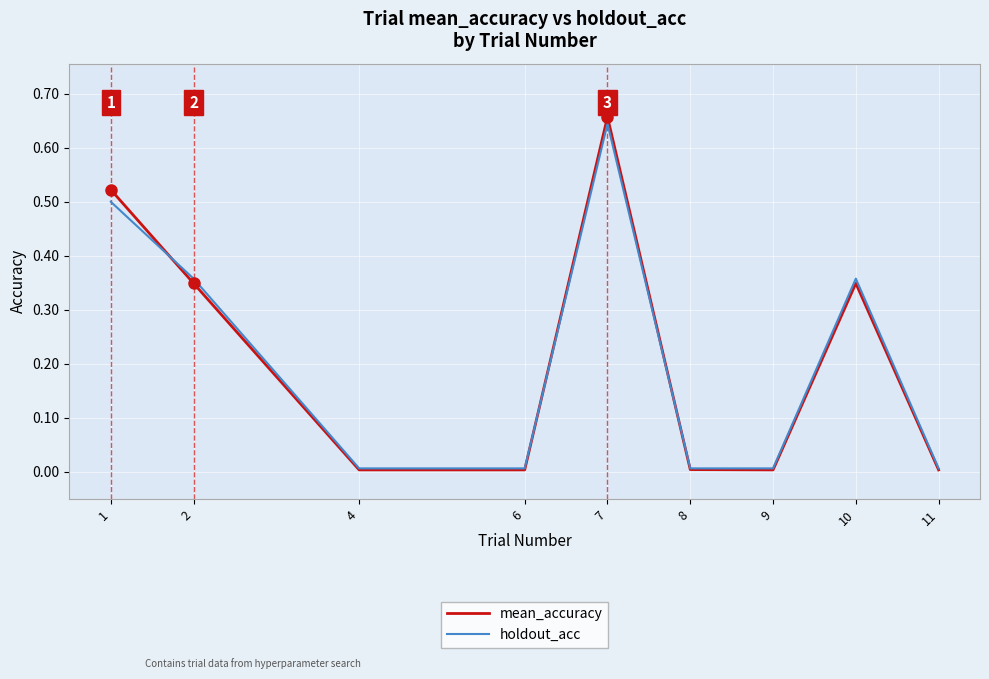

The value of mean_accuracy at 4 is 0.0. True or false?

True